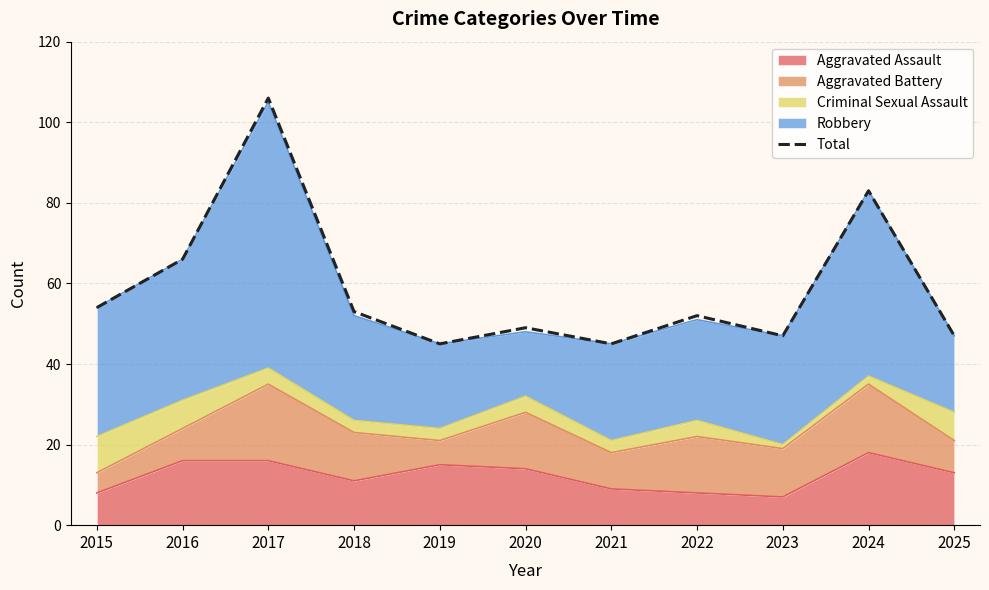

What is the sum of all values?

647